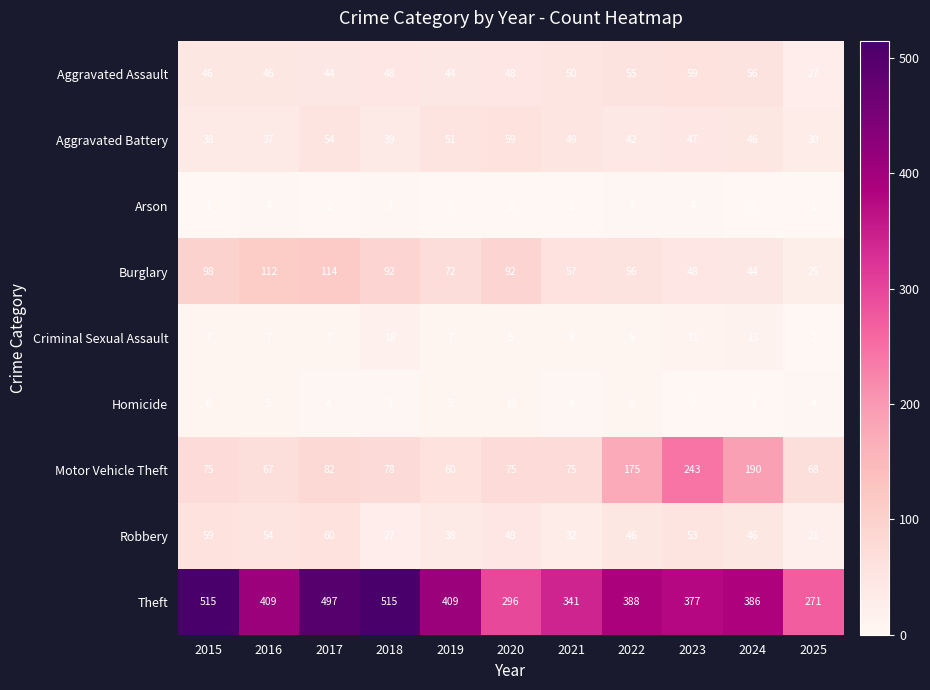

What is the average value of the Theft series?

400